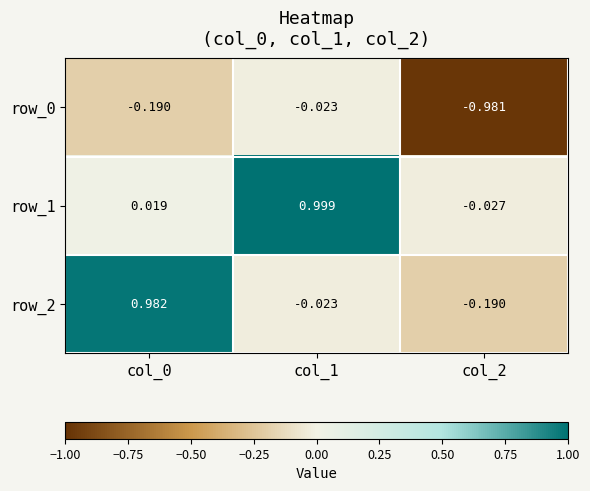

Is the value of row_0 at col_2 greater than the value of row_2 at col_2?

No